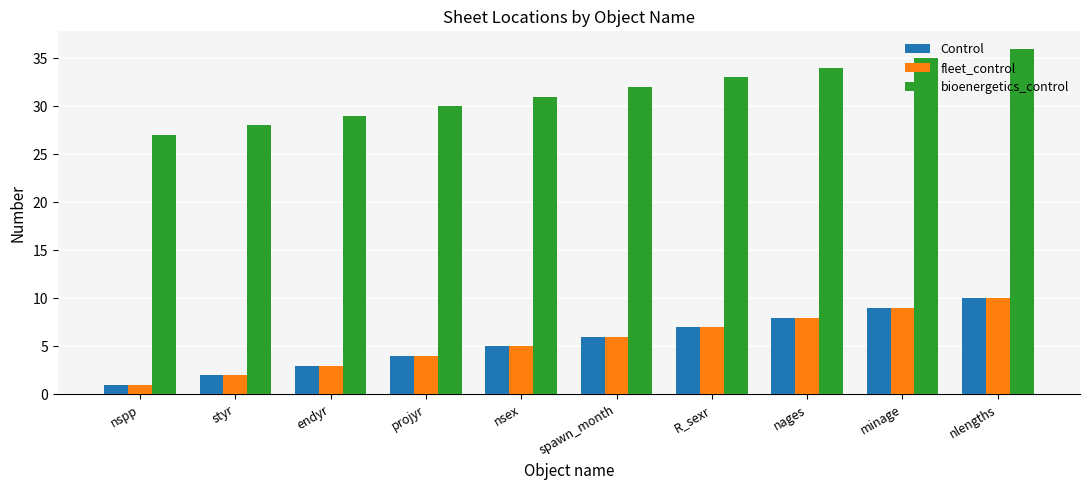

Rank the categories by fleet_control value from highest to lowest.

nlengths, minage, nages, R_sexr, spawn_month, nsex, projyr, endyr, styr, nspp